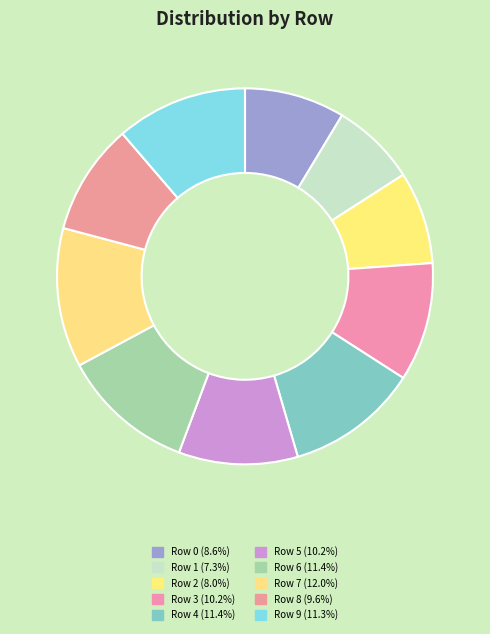

How many slices are in this pie chart?

10